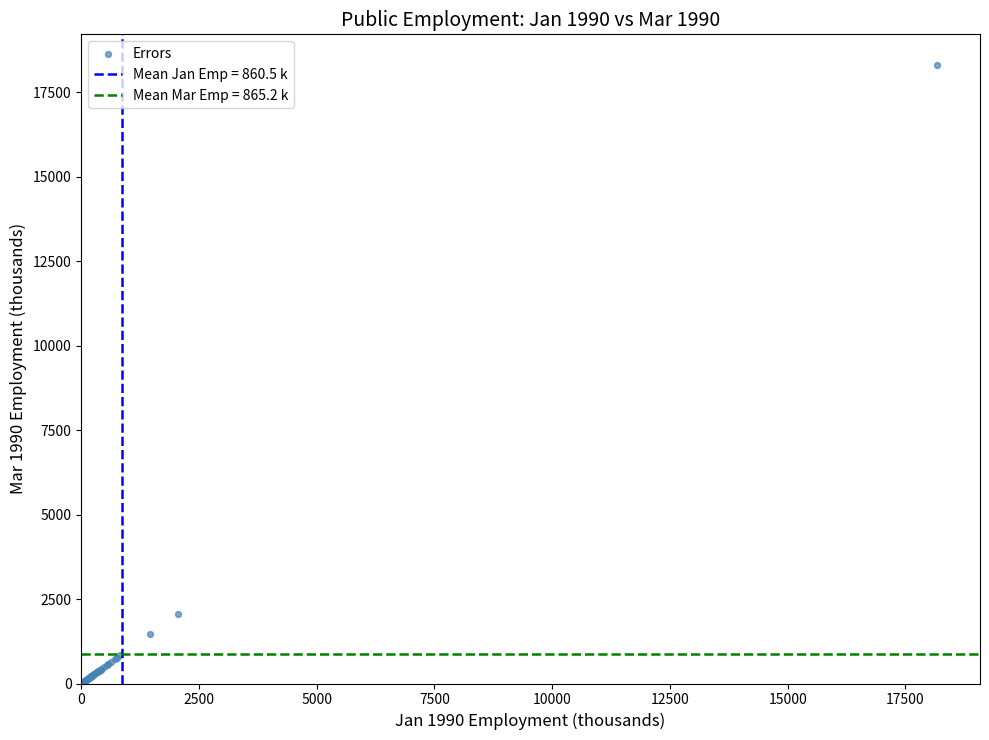

What Y value in the scatter plot is closest to 9170?

2056.1